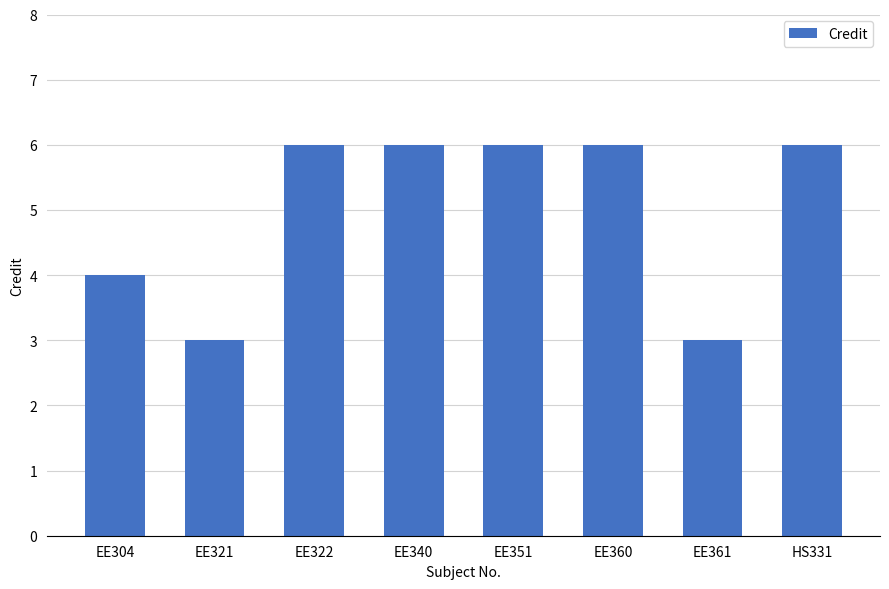

How many bars are there in total?

8